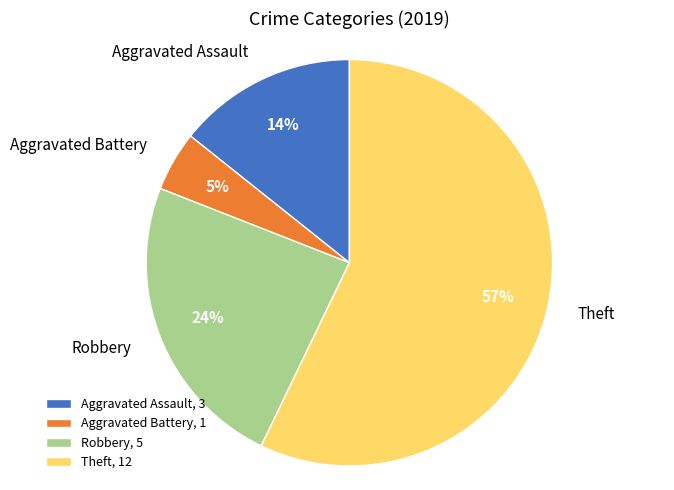

Combined, do Aggravated Assault, 3 and Theft, 12 account for over 50%?

Yes